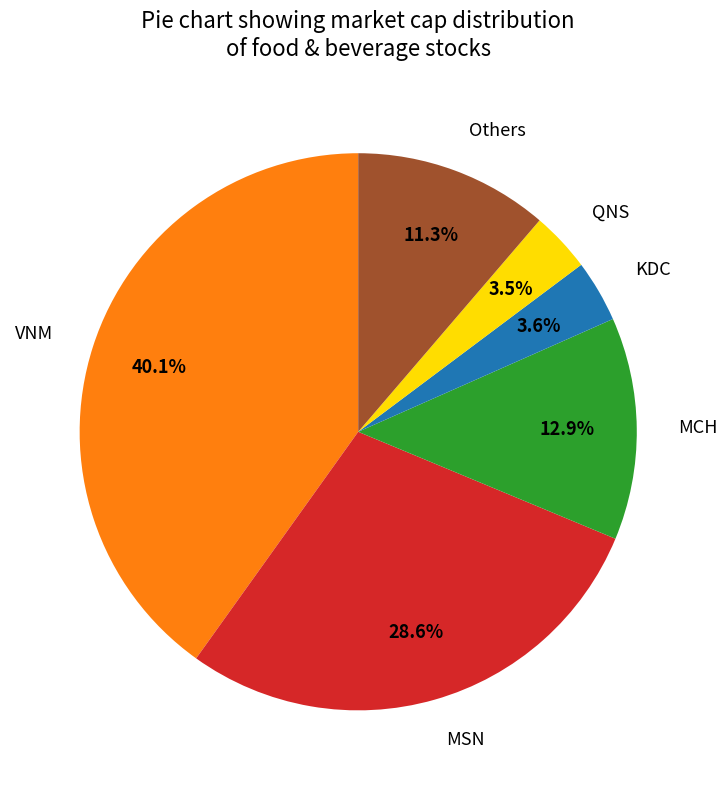

Which category has the biggest portion of the pie?

VNM